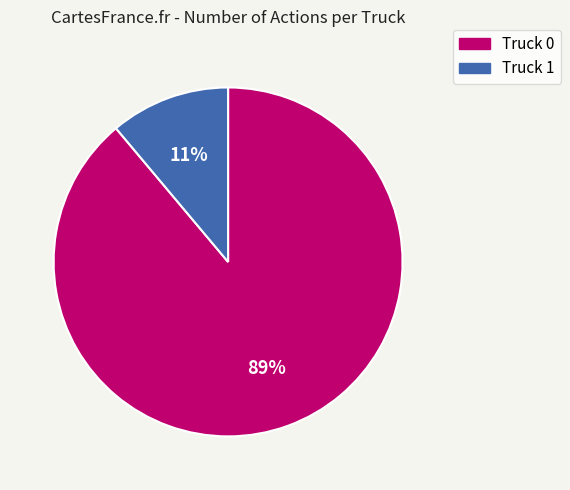

Count the number of slices in the pie.

2